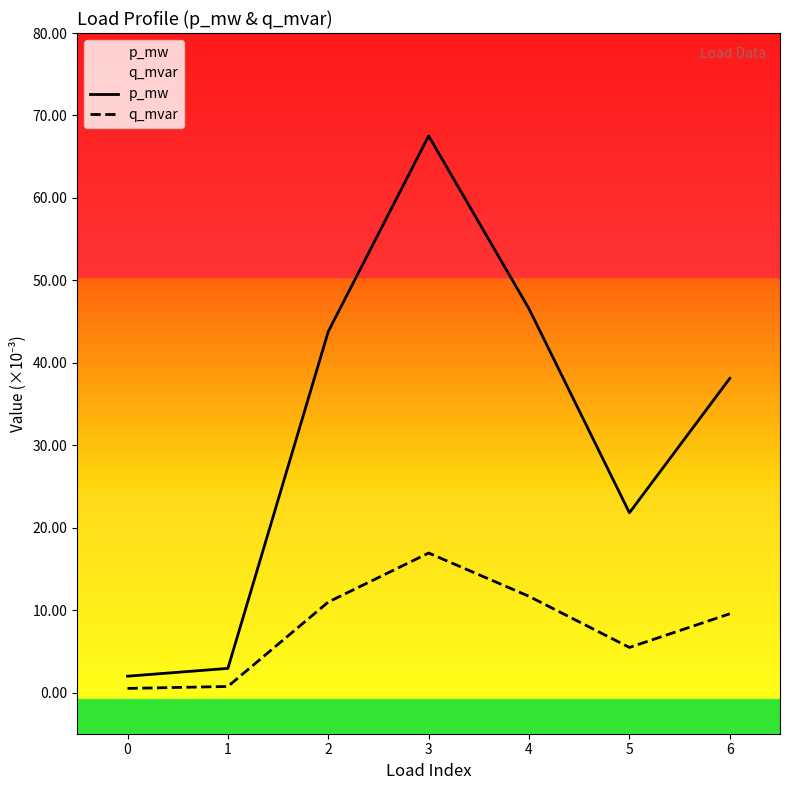

How many interior local valleys does the p_mw series have?

1